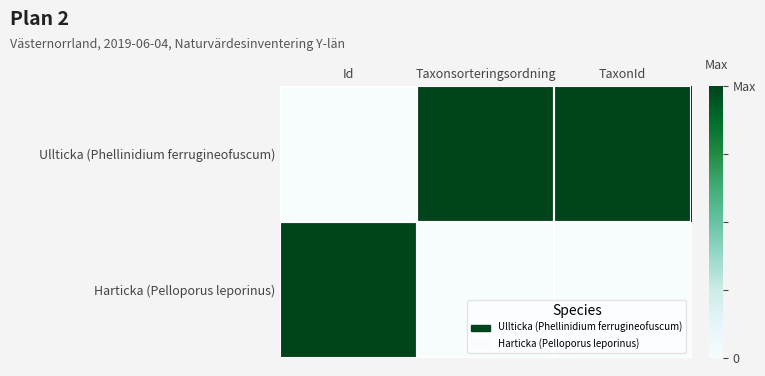

What is the spread (max minus min) of values at Id?

1